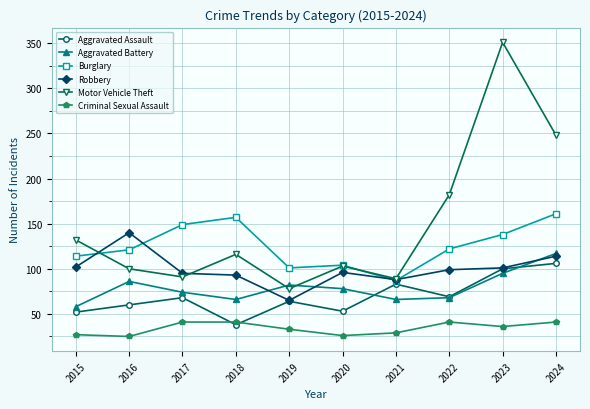

Count the number of categories in the chart.

10